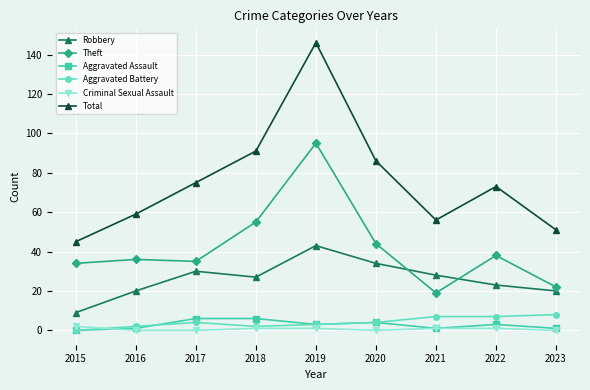

Which category has the lowest value in the Theft series?

2021